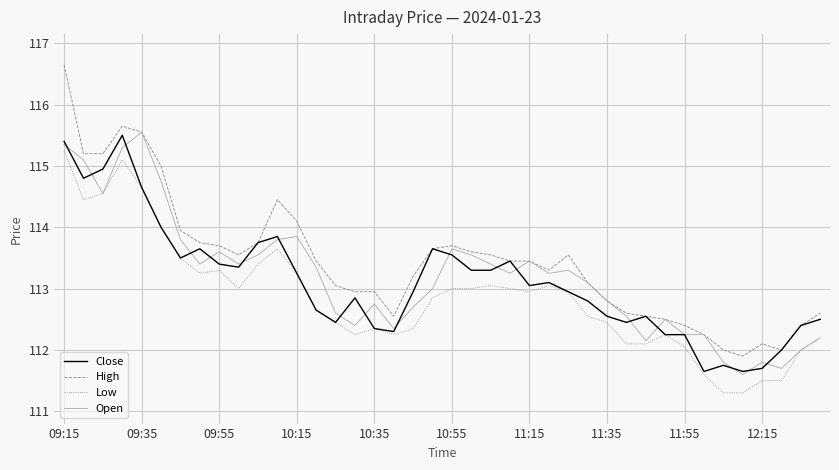

True or false: High and Low cross at least once.

False